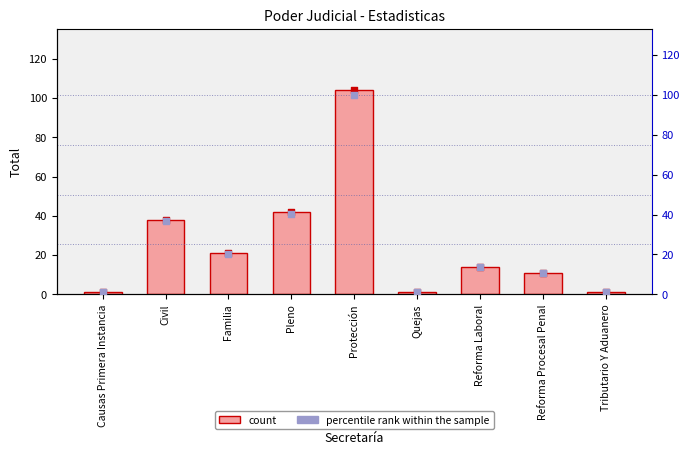

Which series reaches the minimum Y coordinate?

percentile rank within the sample